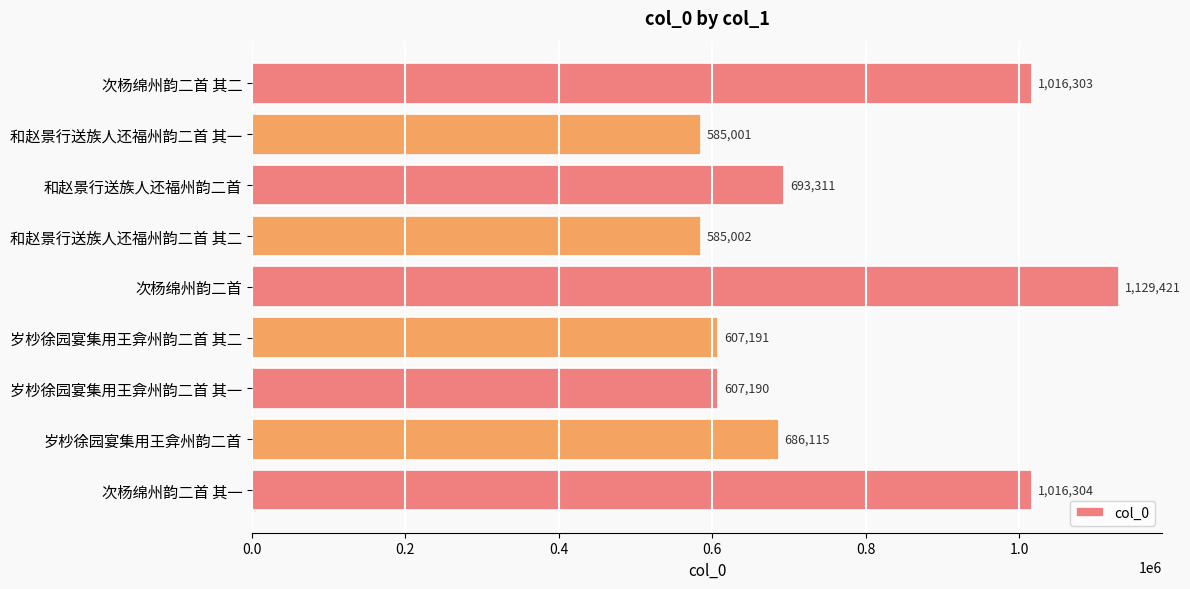

Which category has the lowest value across all series?

和赵景行送族人还福州韵二首 其一